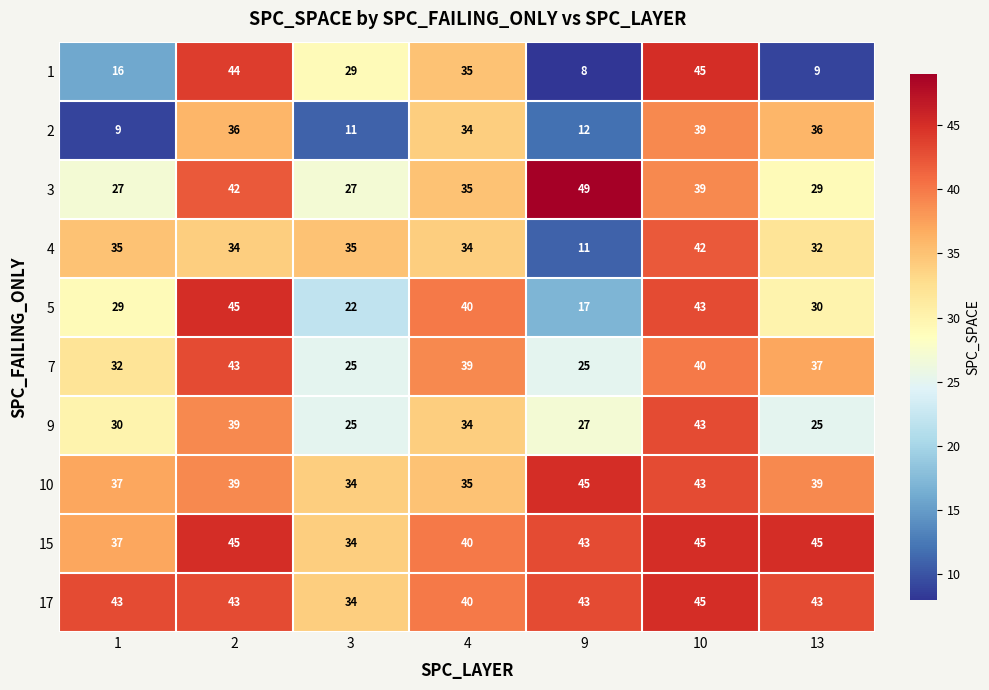

Where is 3 nearest to the value 38?

10